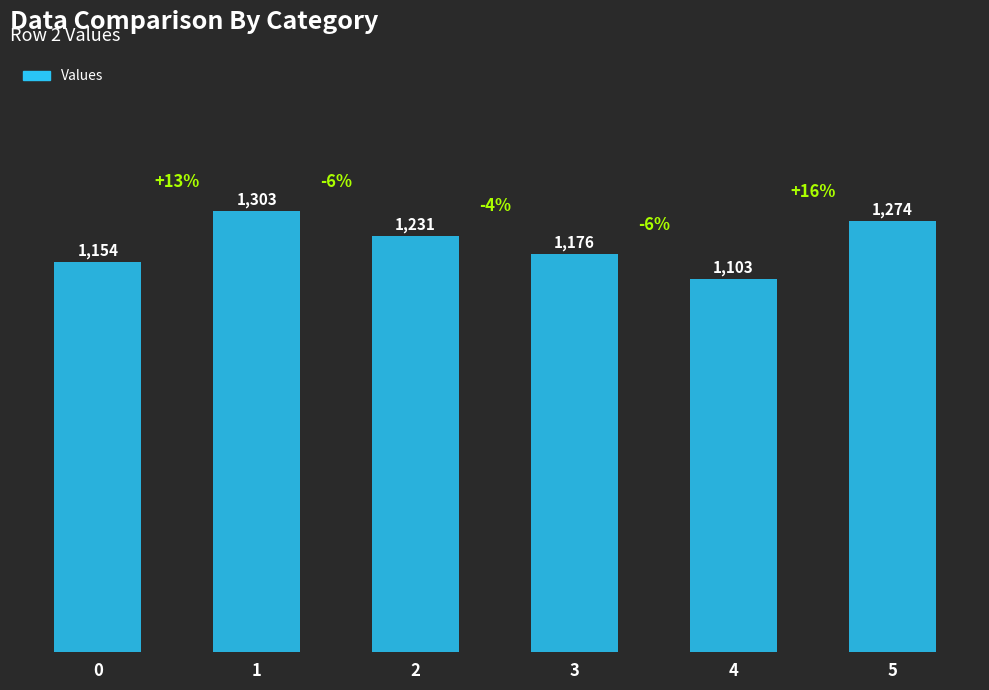

List the labels in order of value, smallest first.

4, 0, 3, 2, 5, 1